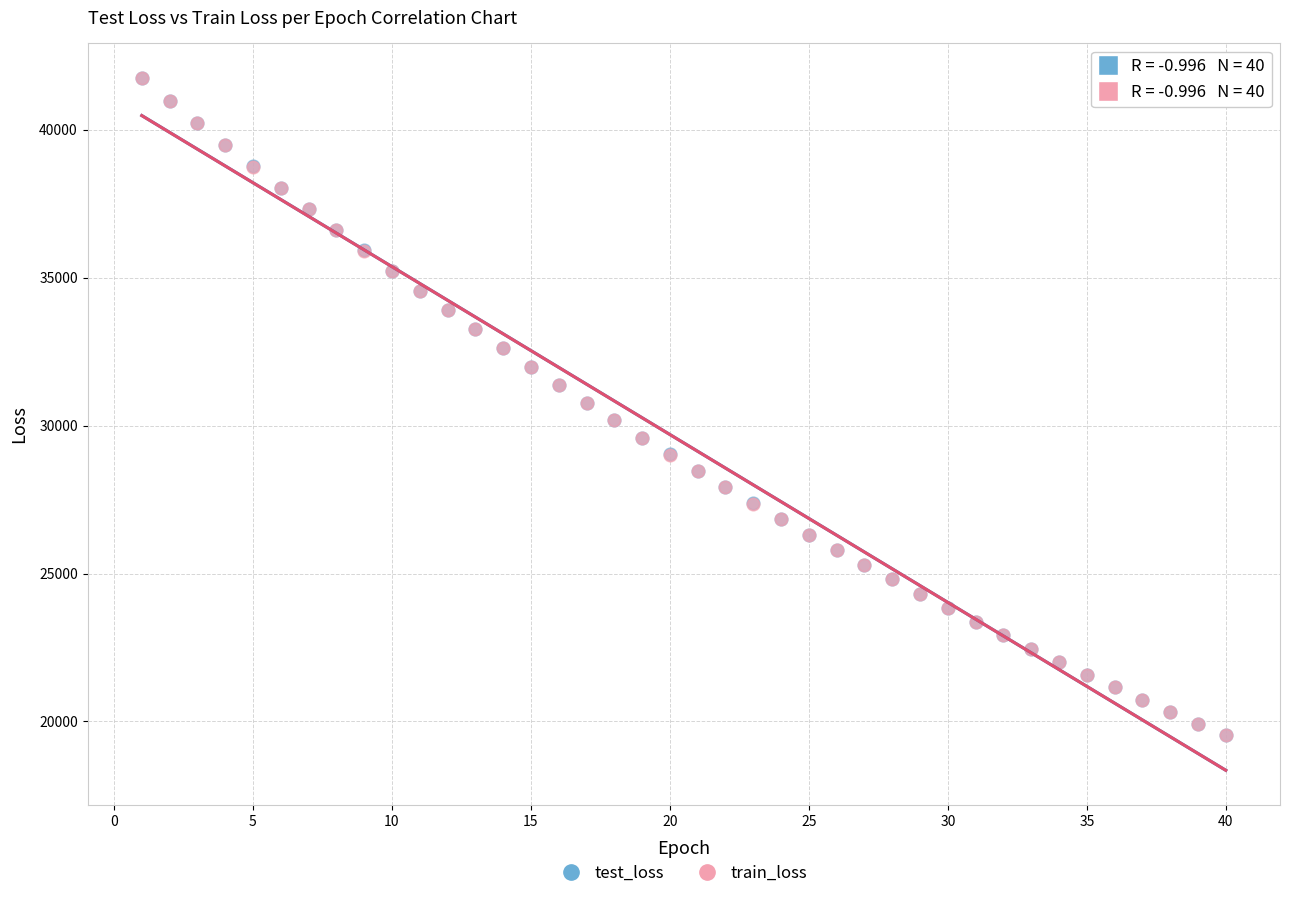

Which series has the widest spread of Y values?

test_loss